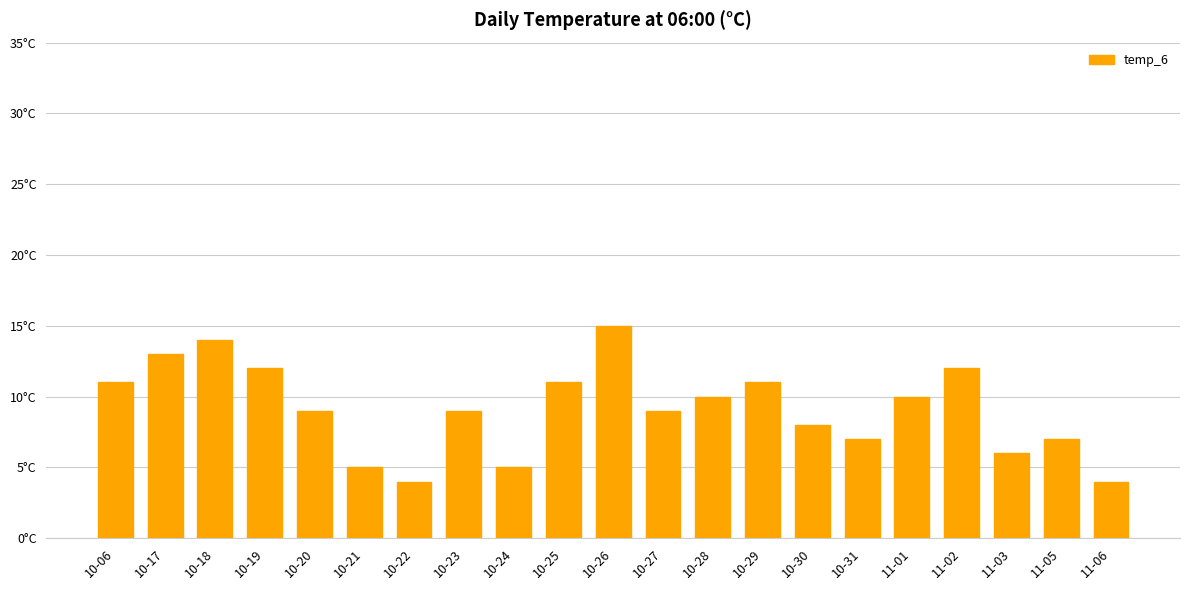

What is the difference between the maximum and minimum values?

11